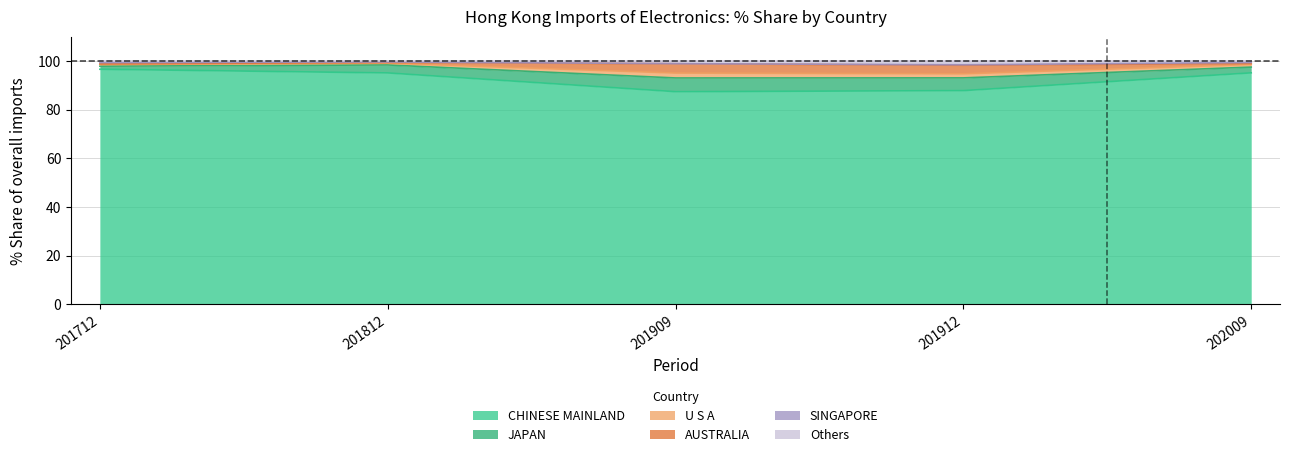

What is the highest value of the CHINESE MAINLAND series?

96.7